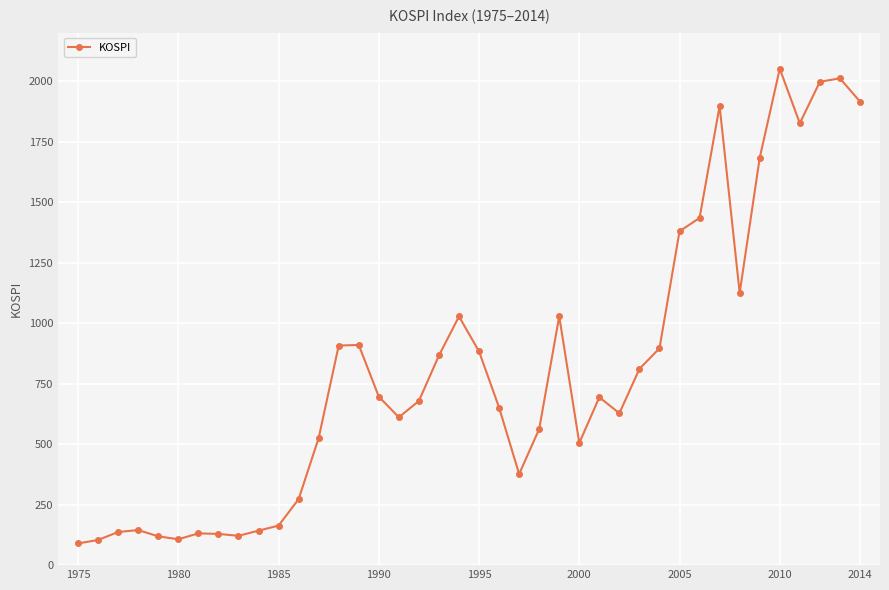

True or false: the data has more than 1 interior local peaks.

True